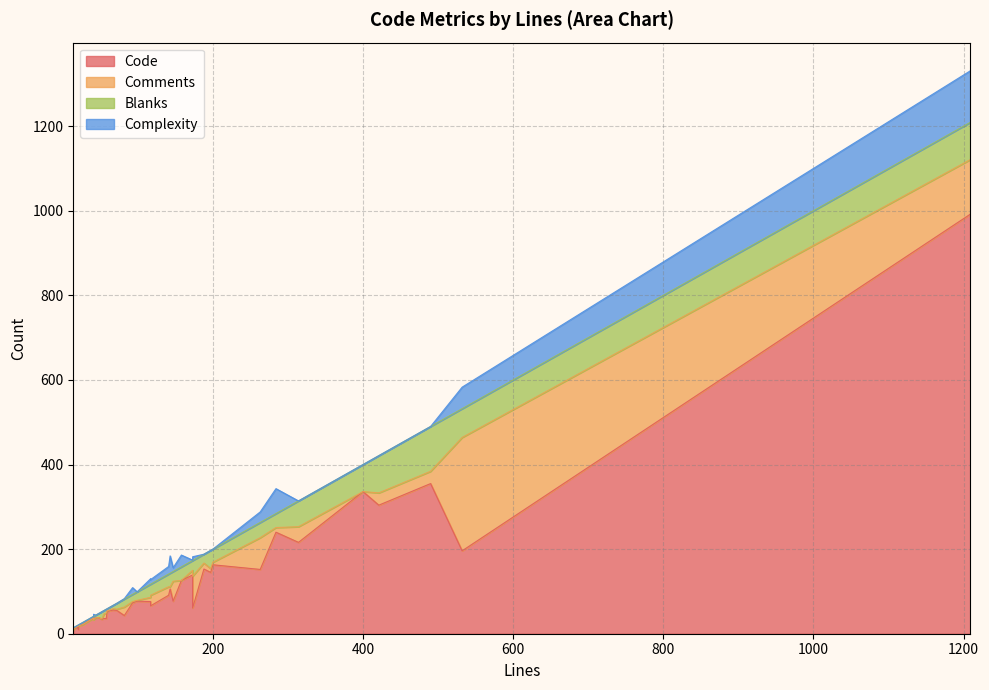

Rank the series by their maximum value, from highest to lowest.

Code, Comments, Complexity, Blanks